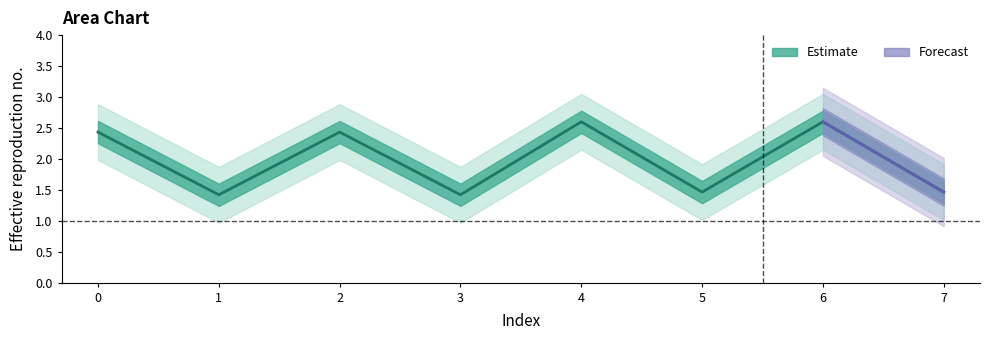

List the labels in order of value, largest first.

4, 6, 0, 2, 5, 7, 1, 3